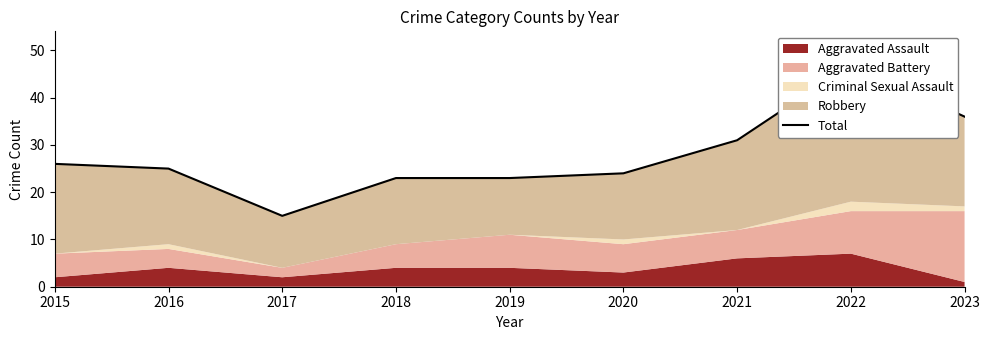

How many lines are shown in the chart?

1